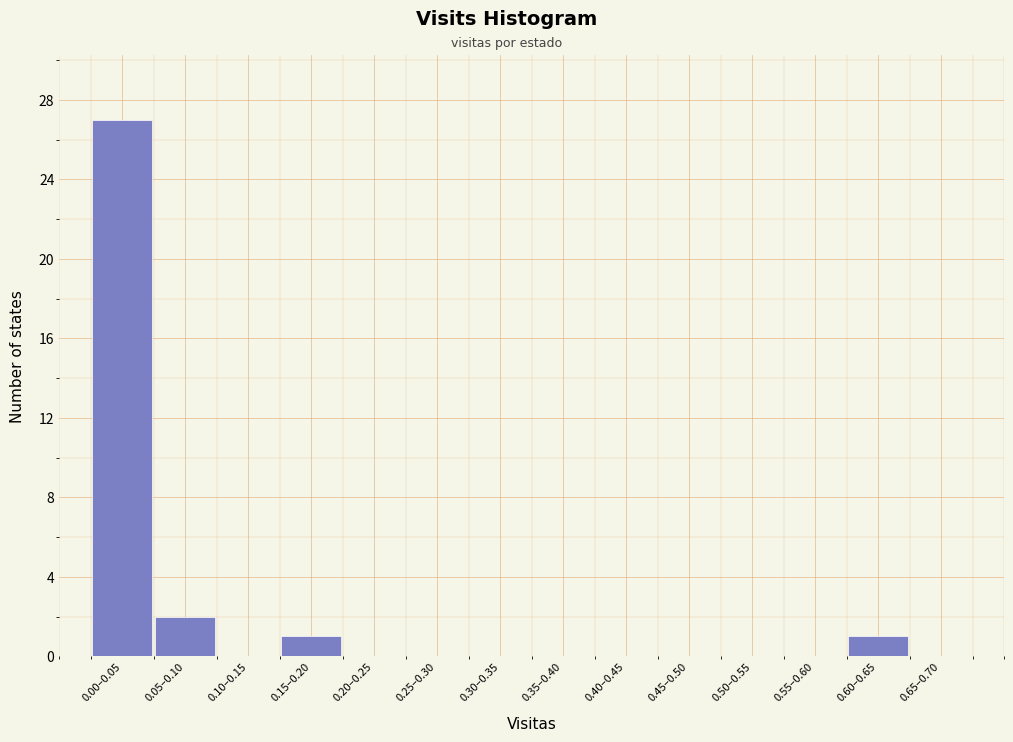

Reading left to right, what are all the values shown in this chart?

0.00–0.05=27	0.05–0.10=2	0.10–0.15=0	0.15–0.20=1	0.20–0.25=0	0.25–0.30=0	0.30–0.35=0	0.35–0.40=0	0.40–0.45=0	0.45–0.50=0	0.50–0.55=0	0.55–0.60=0	0.60–0.65=1	0.65–0.70=0